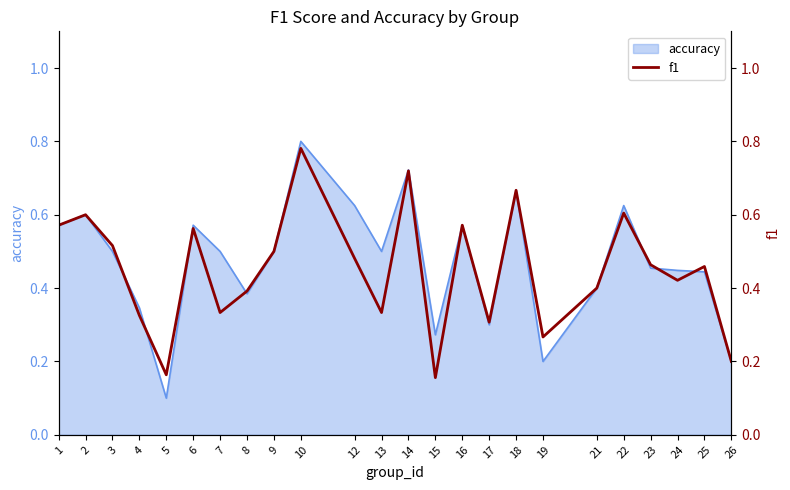

Reading left to right, extract all data points from this chart.

1=0.6	2=0.6	3=0.5	4=0.3	5=0.2	6=0.6	7=0.3	8=0.4	9=0.5	10=0.8	12=0.5	13=0.3	14=0.7	15=0.2	16=0.6	17=0.3	18=0.7	19=0.3	21=0.4	22=0.6	23=0.5	24=0.4	25=0.5	26=0.2